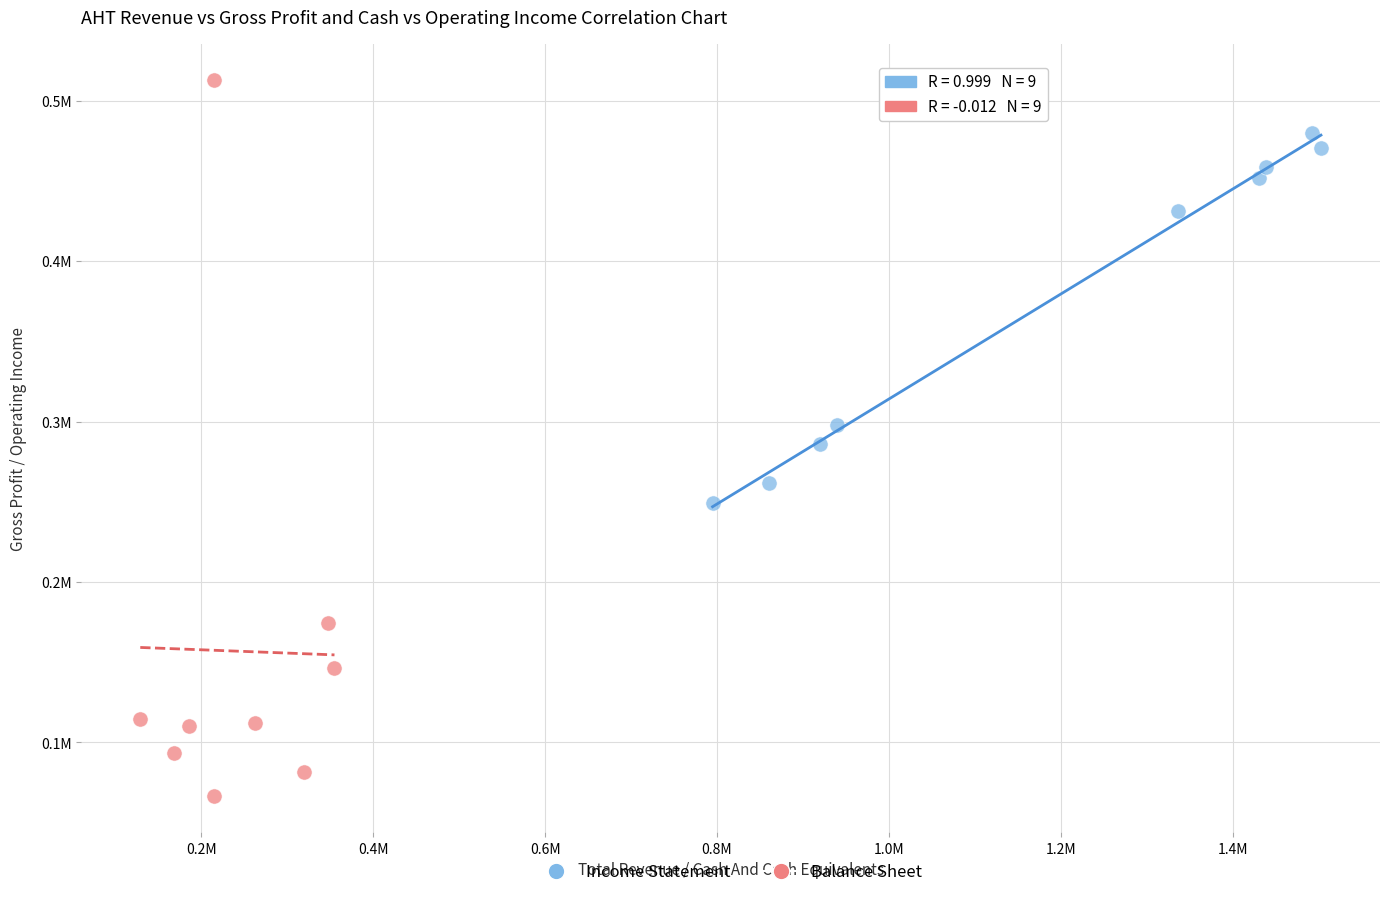

What are all the series names shown in the legend?

Income Statement, Balance Sheet